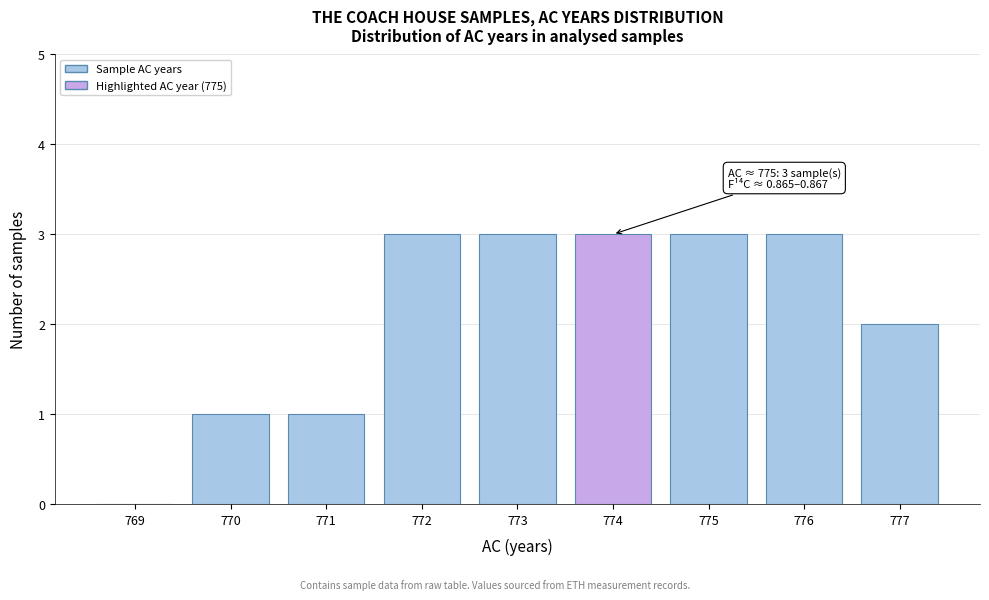

Reading right to left, what are all the values shown in this chart?

777=2	776=3	775=3	774=3	773=3	772=3	771=1	770=1	769=0